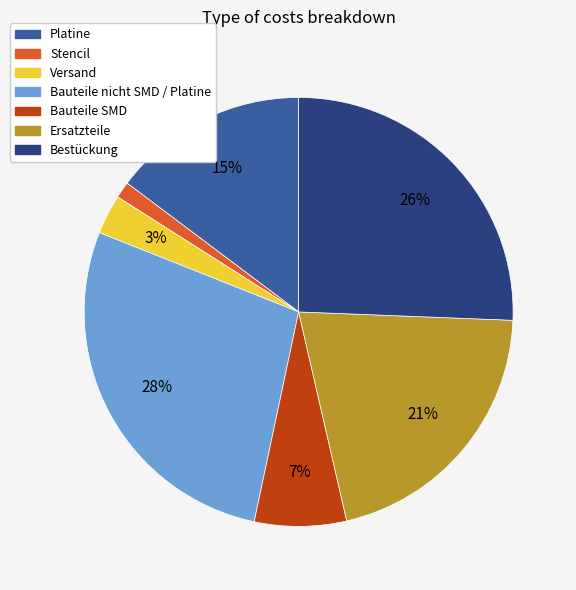

Does any single category account for the majority?

No